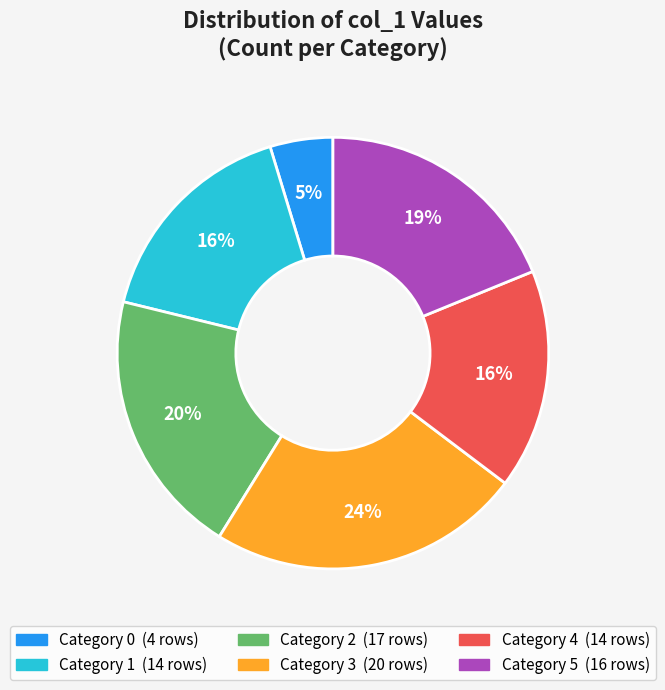

Does any single category account for the majority?

No